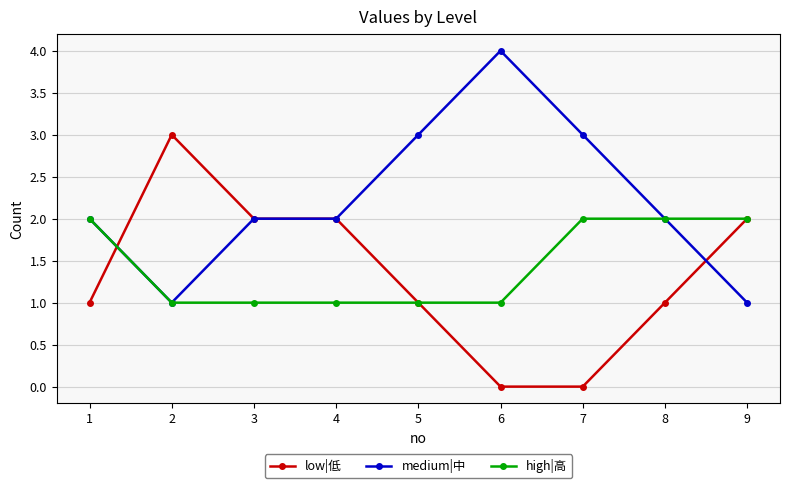

True or false: low|低 has more than 2 points higher than both neighbors.

False